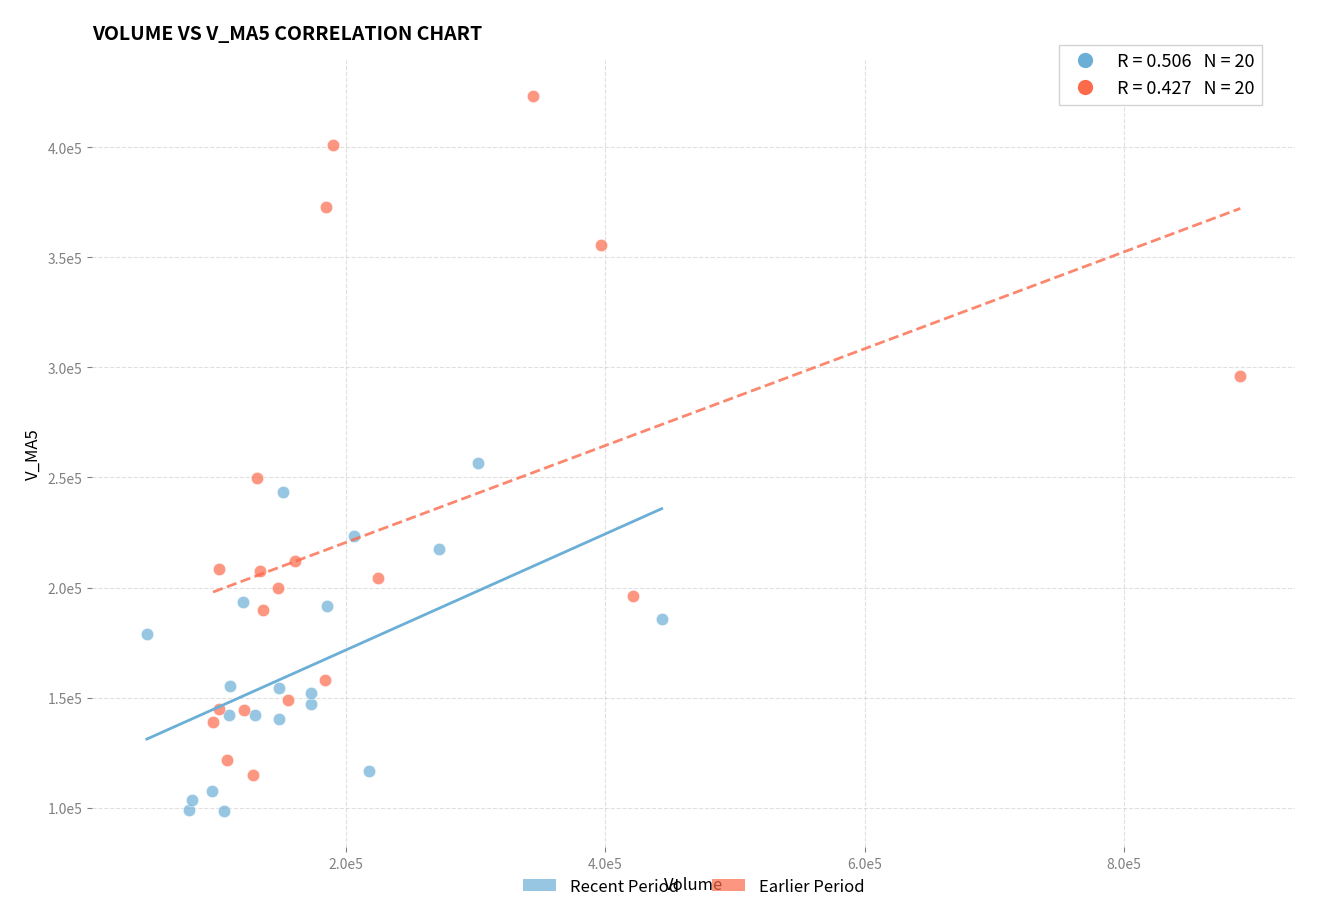

What are all the series names shown in the legend?

Recent Period, Earlier Period